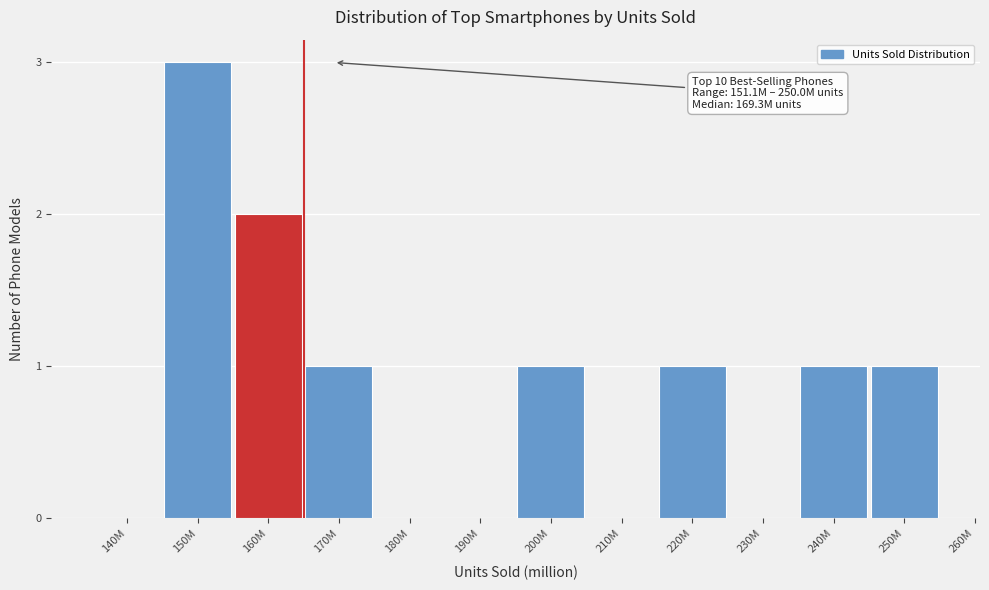

Reading right to left, transcribe all the data shown in this chart.

250M=1	240M=1	230M=0	220M=1	210M=0	200M=1	190M=0	180M=0	170M=1	160M=2	150M=3	140M=0